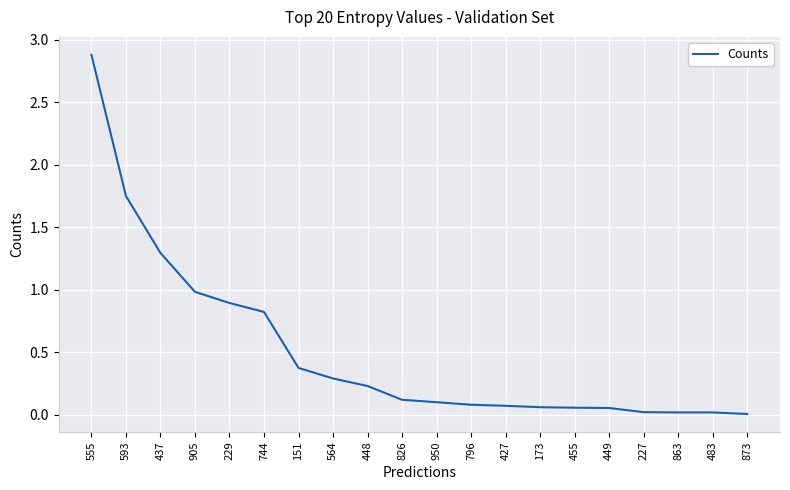

What is the maximum value shown in the chart?

2.9